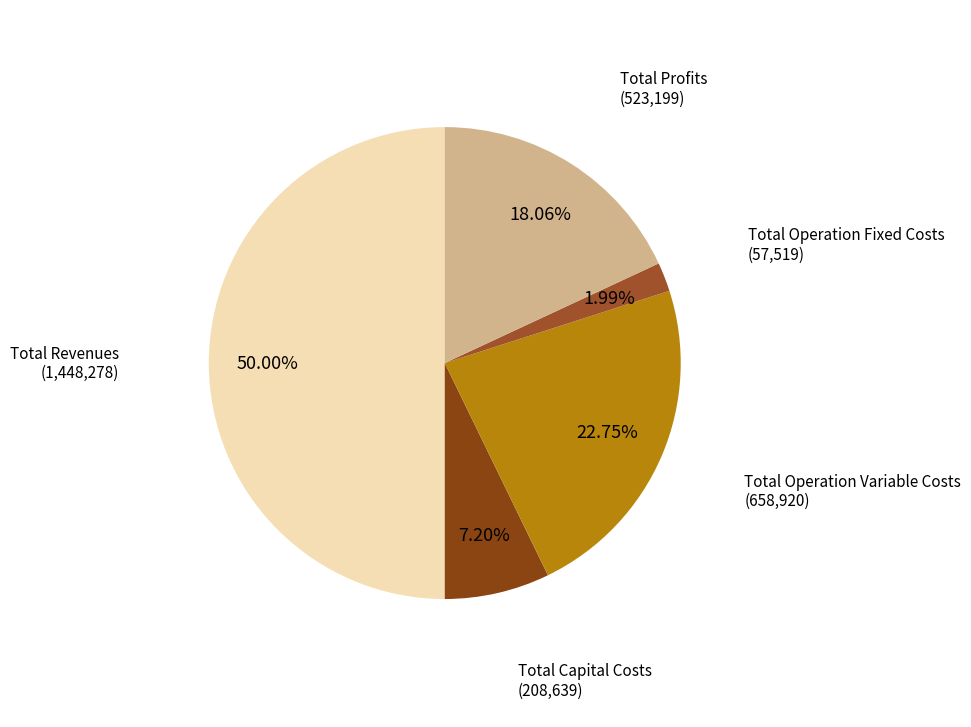

How many slices are in this pie chart?

5